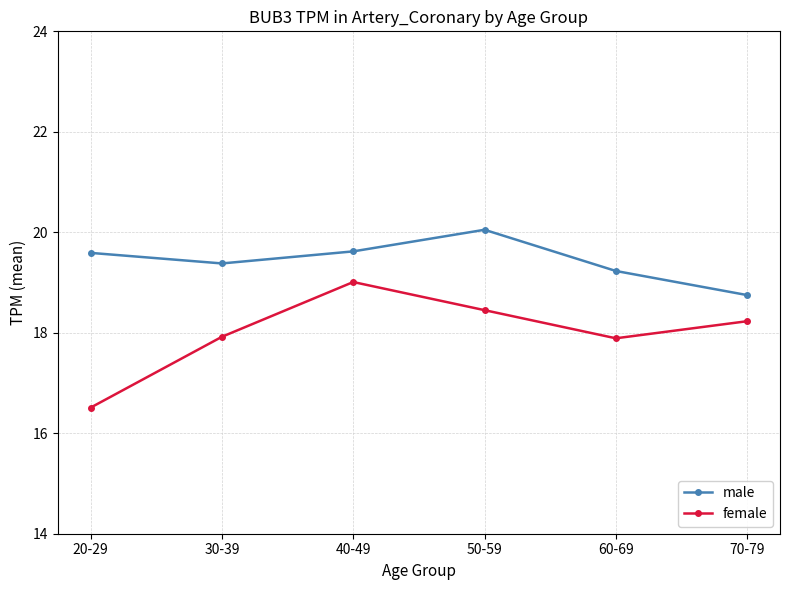

What is the sum of all male values?

116.6